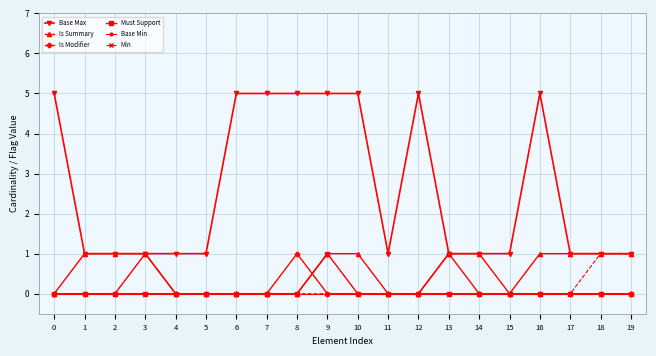

True or false: Is Modifier has more than 1 interior local peaks.

True